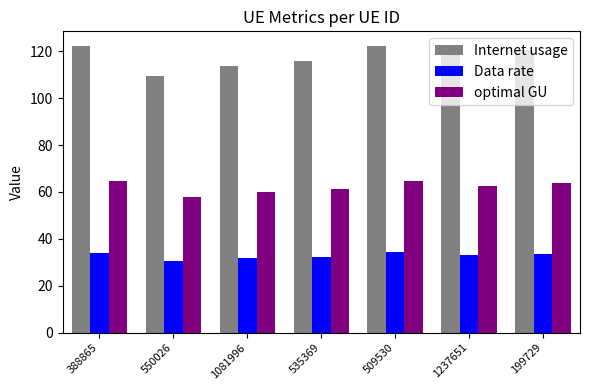

How many groups of bars are there?

7